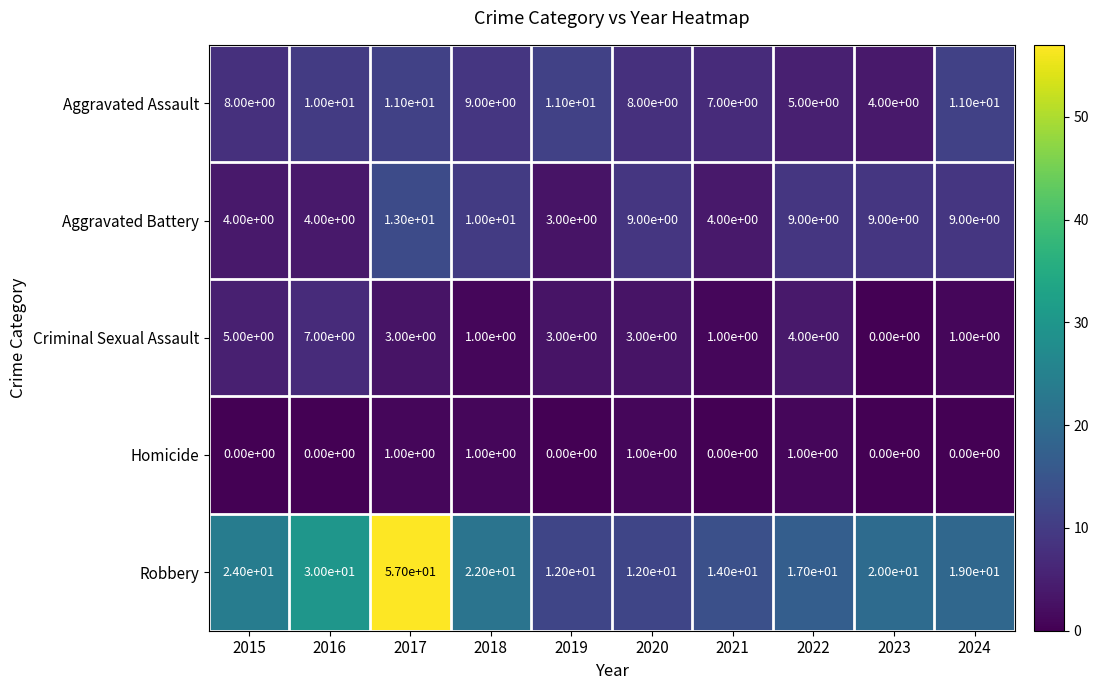

True or false: Homicide has a value of 1 at 2017.

True